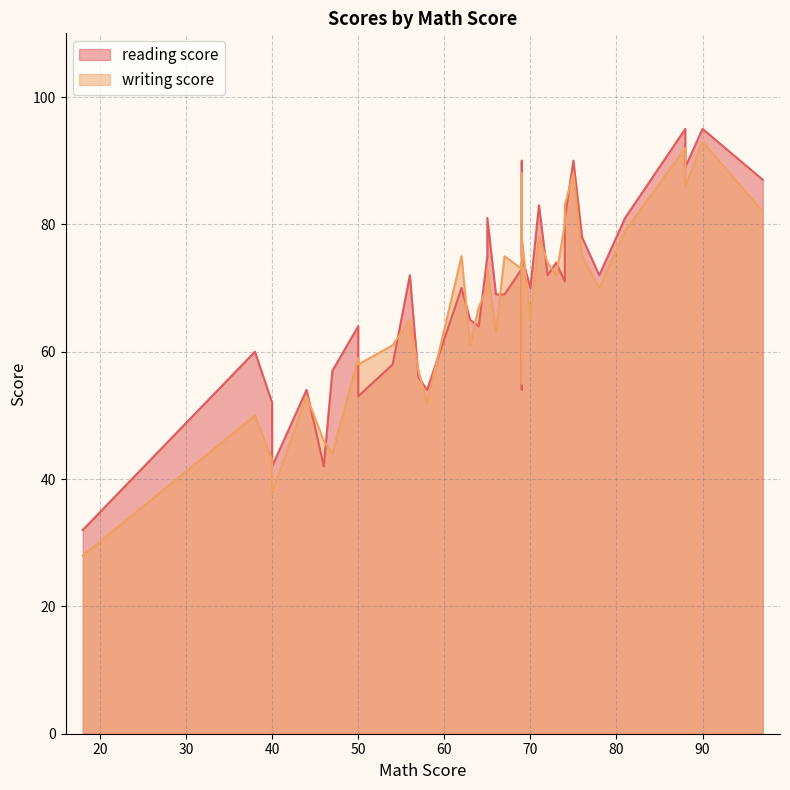

What is the smallest value displayed?

28